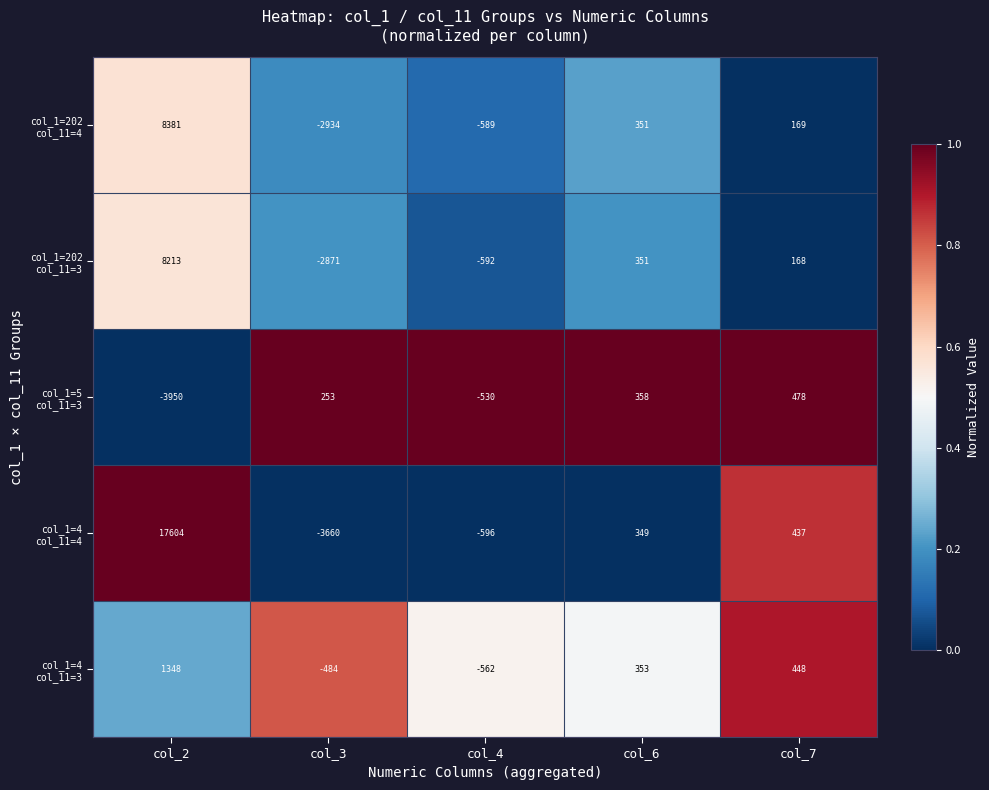

What is the spread (max minus min) of values at col_3?

3913